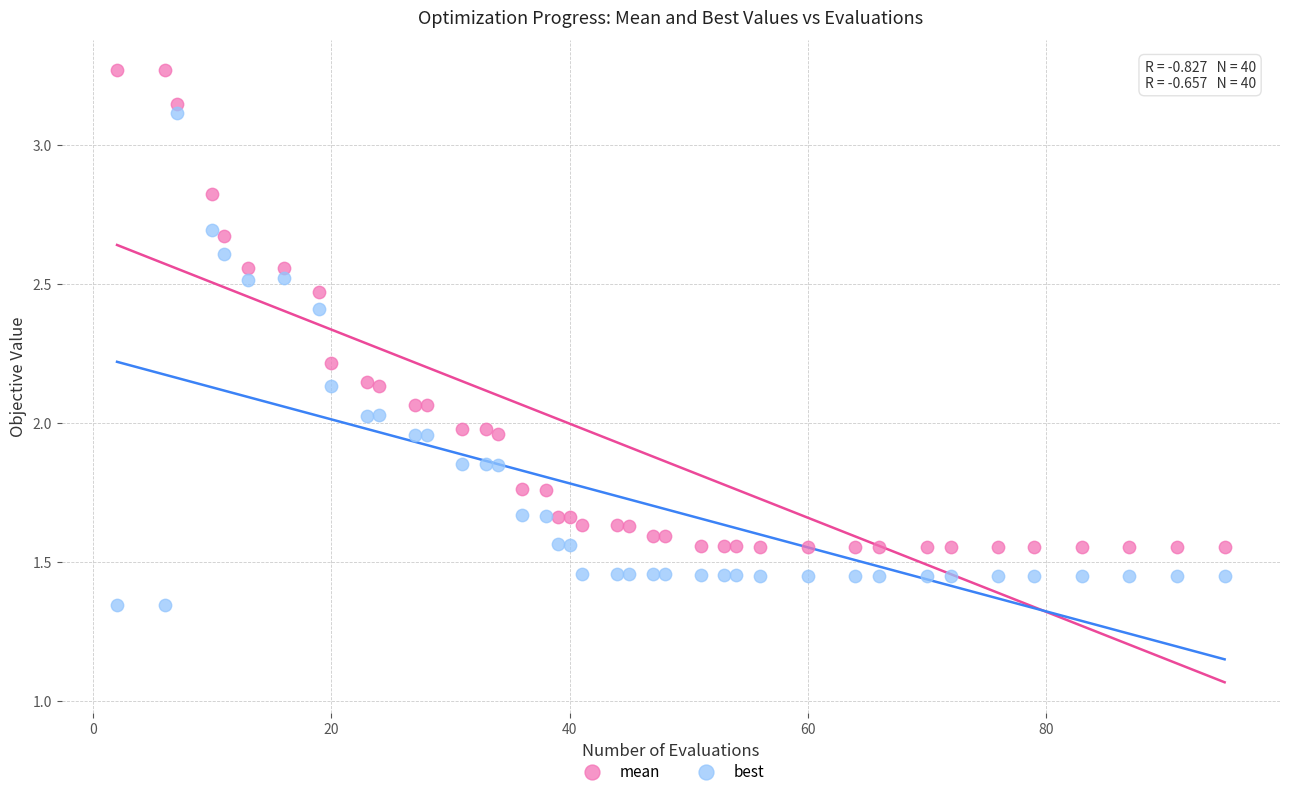

What is the X range (max minus min) for the scatter plot?

93.0